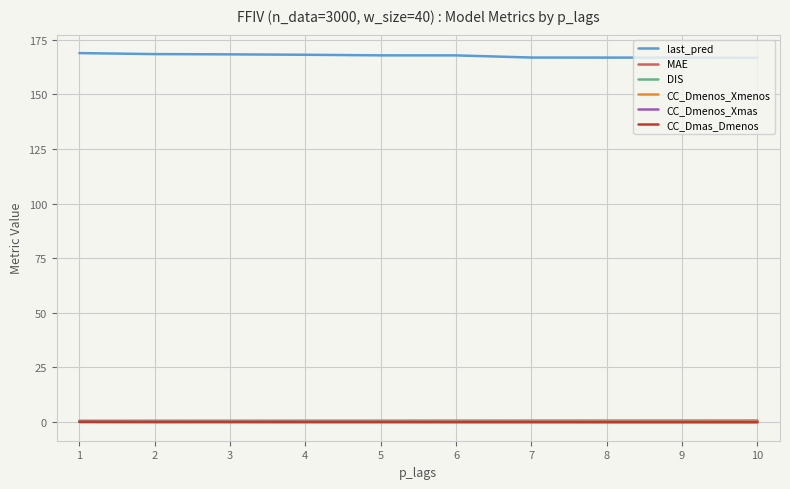

Does the chart have visible grid lines?

Yes